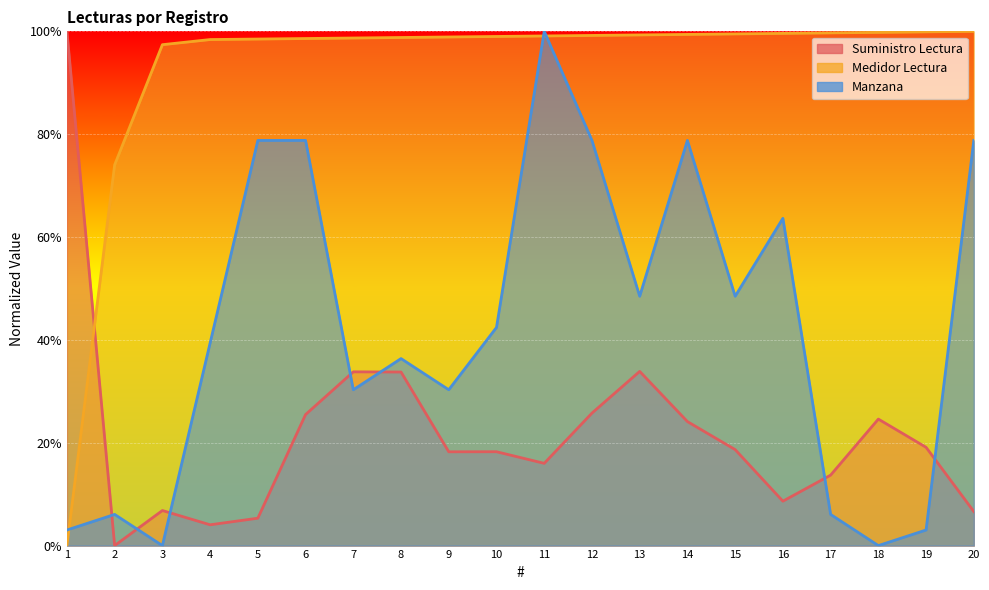

Where is Medidor Lectura nearest to the value 50?

2